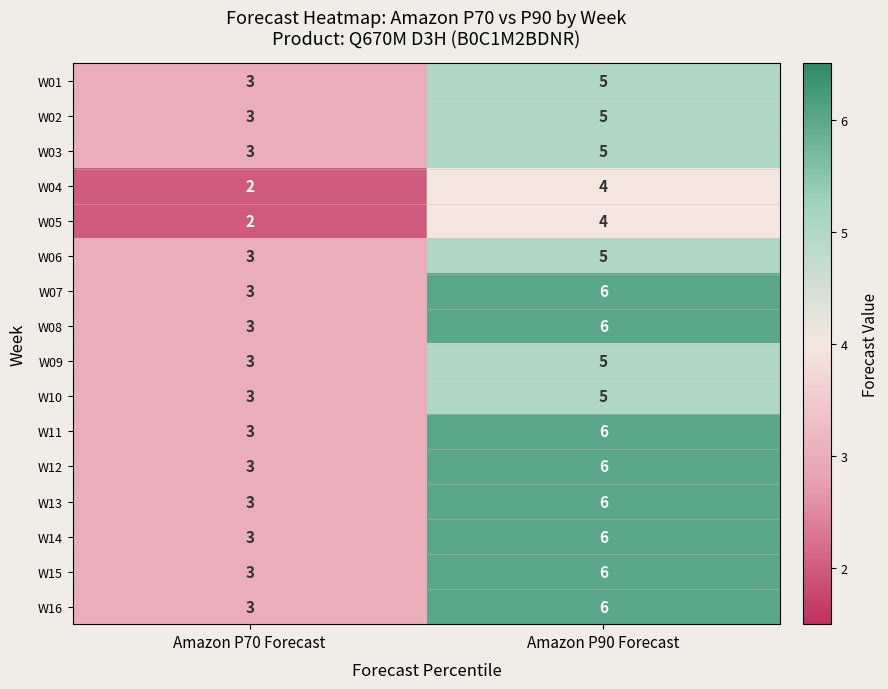

What is the average value of the W03 series?

4